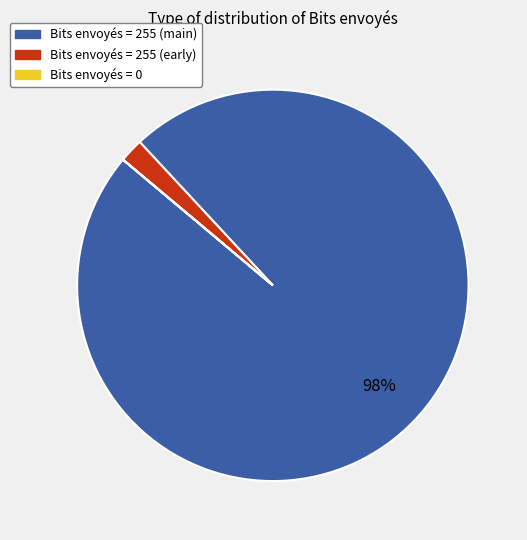

Is the sum of Bits envoyés = 255 (early) and Bits envoyés = 255 (main) greater than half?

Yes